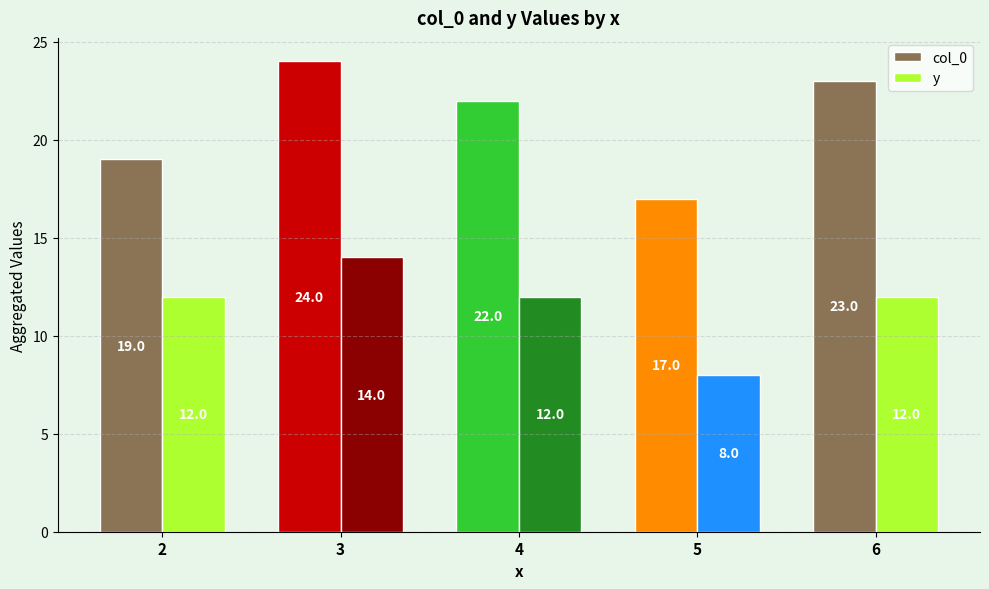

What is the lowest value of the y series?

8